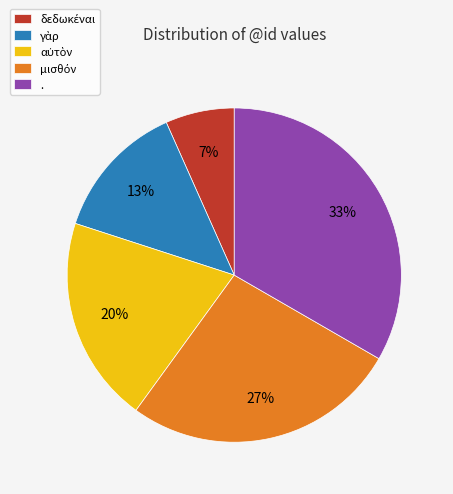

Count the number of slices in the pie.

5